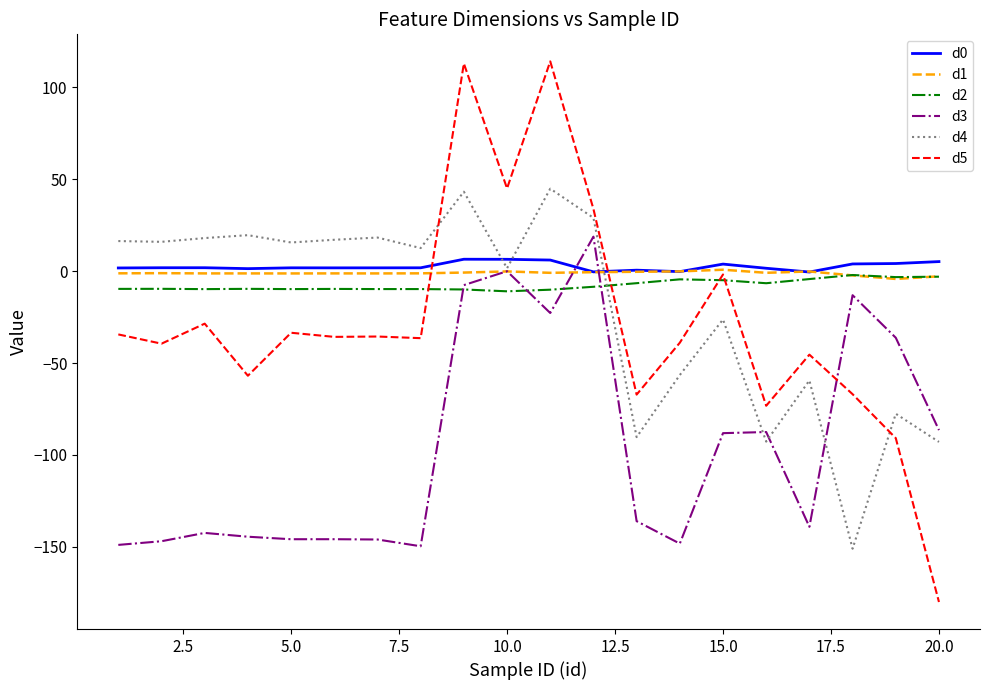

What is the smallest value displayed?

-180.0